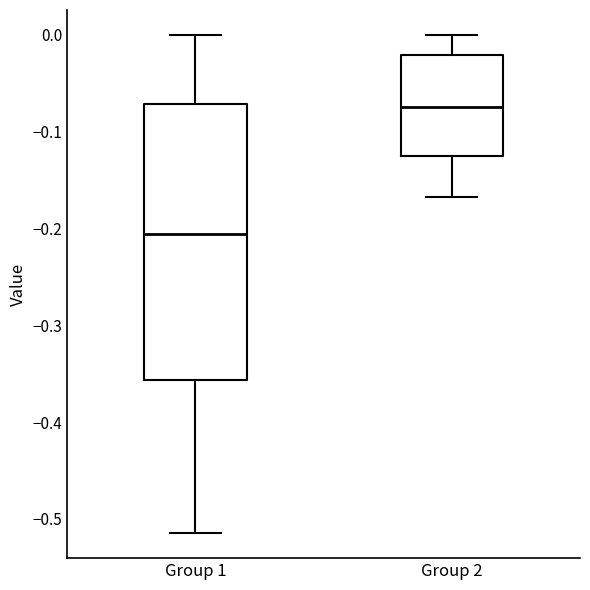

Where does the lower whisker of the box for Group 2 end on the y-axis? The values are not printed on the chart, so give them approximately, as read against the axis.

-0.17